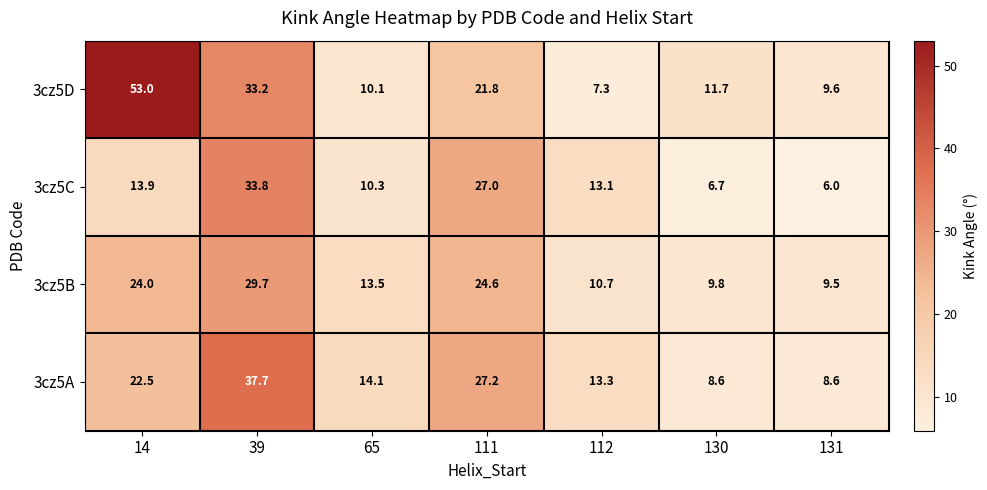

Is the value of 3cz5D at 130 greater than the value of 3cz5B at 65?

No